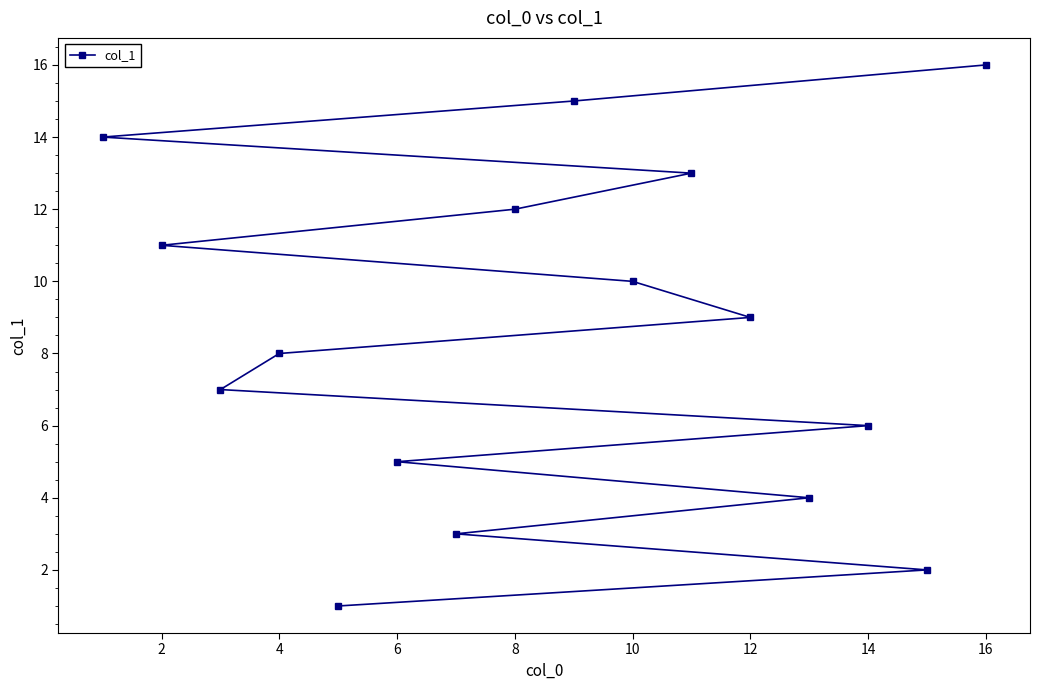

What is the difference between the maximum and minimum values?

15